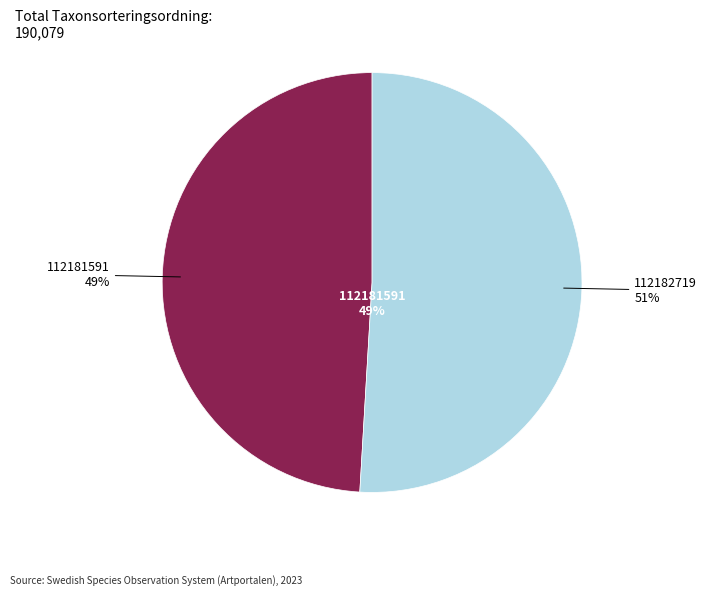

Which category has the biggest portion of the pie?

112182719